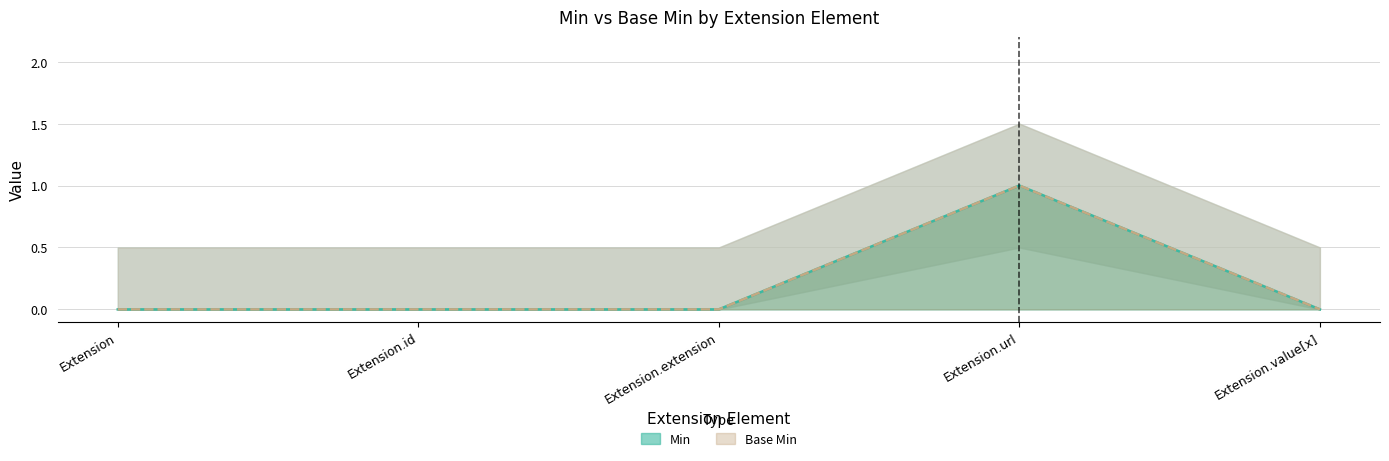

What is the highest value of the Min series?

1